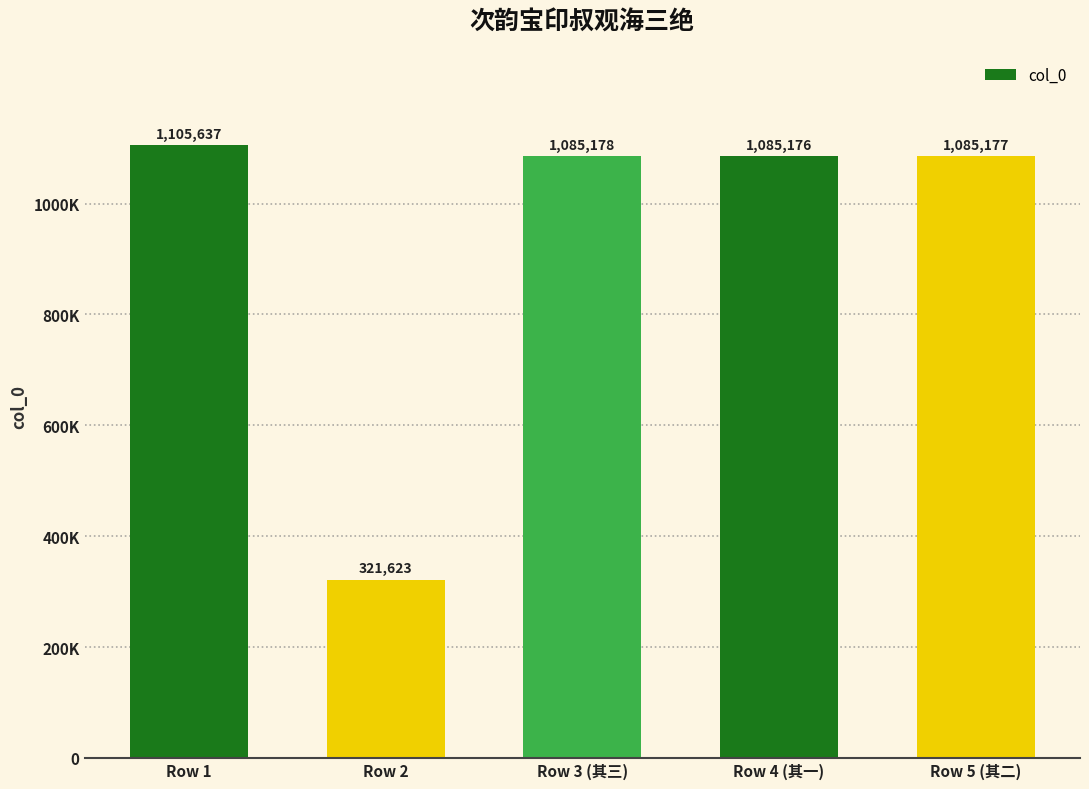

The chart shows a value of 1105637 at Row 1. True or false?

True